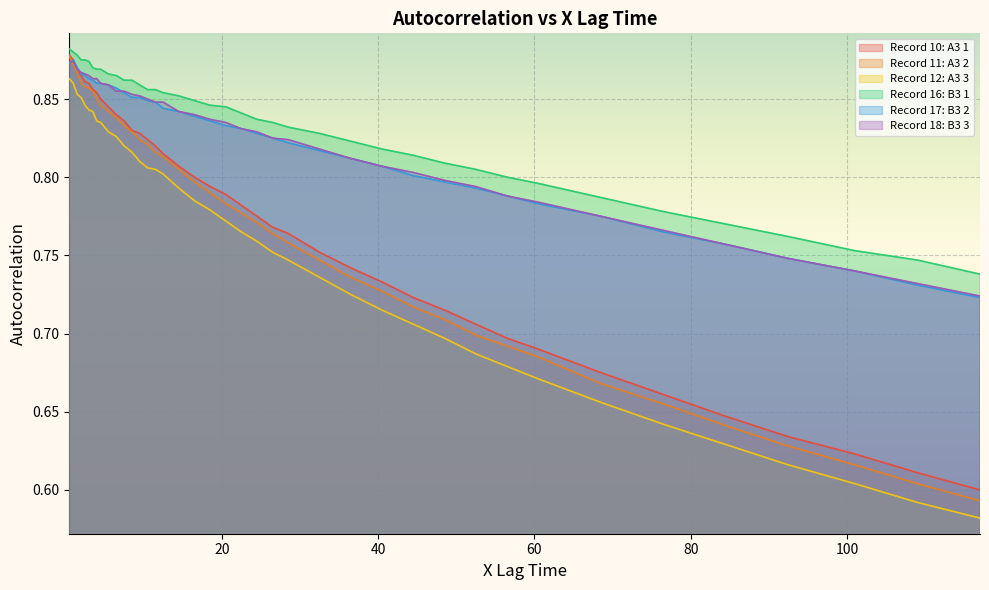

True or false: Record 17: B3 2 and Record 12: A3 3 cross at least once.

False